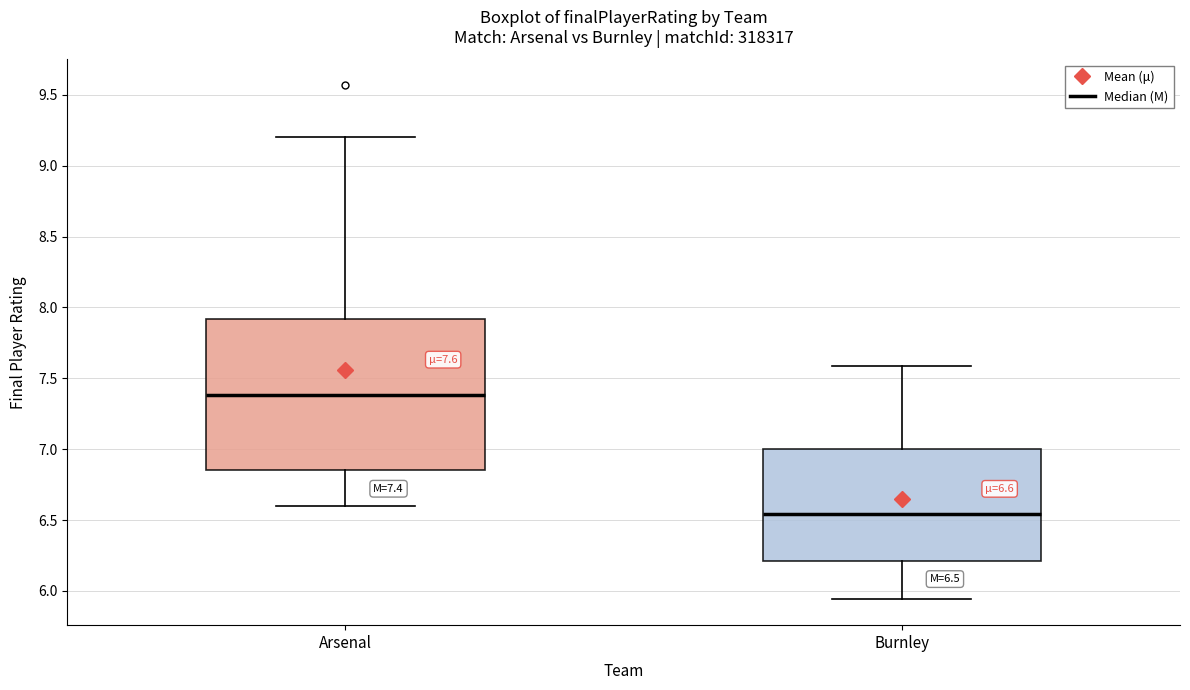

Comparing the boxes themselves (not the whiskers), which one is the tallest?

Arsenal